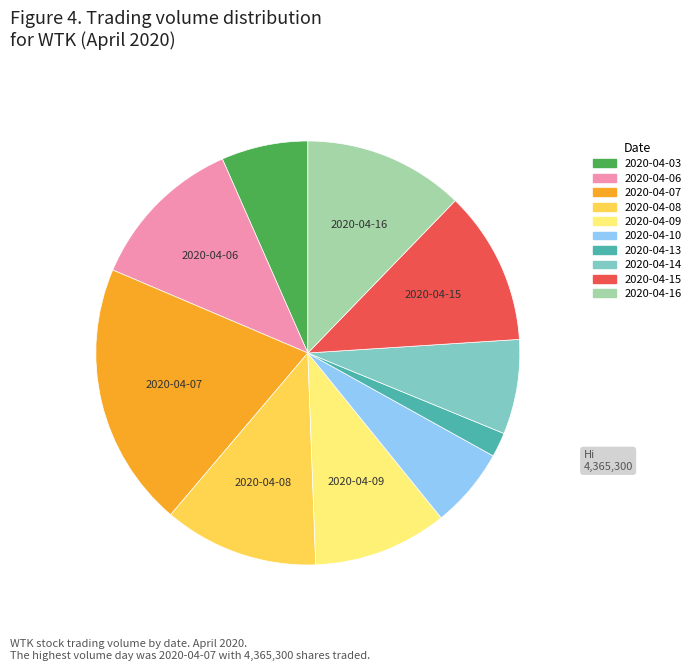

True or false: 2020-04-07 accounts for 20% of the total.

True